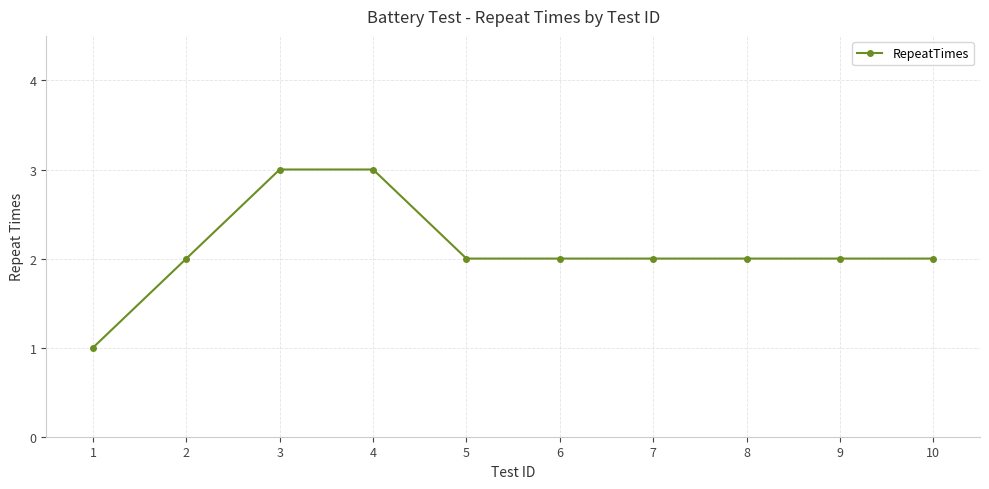

What is the value of the 1st point from the left?

1